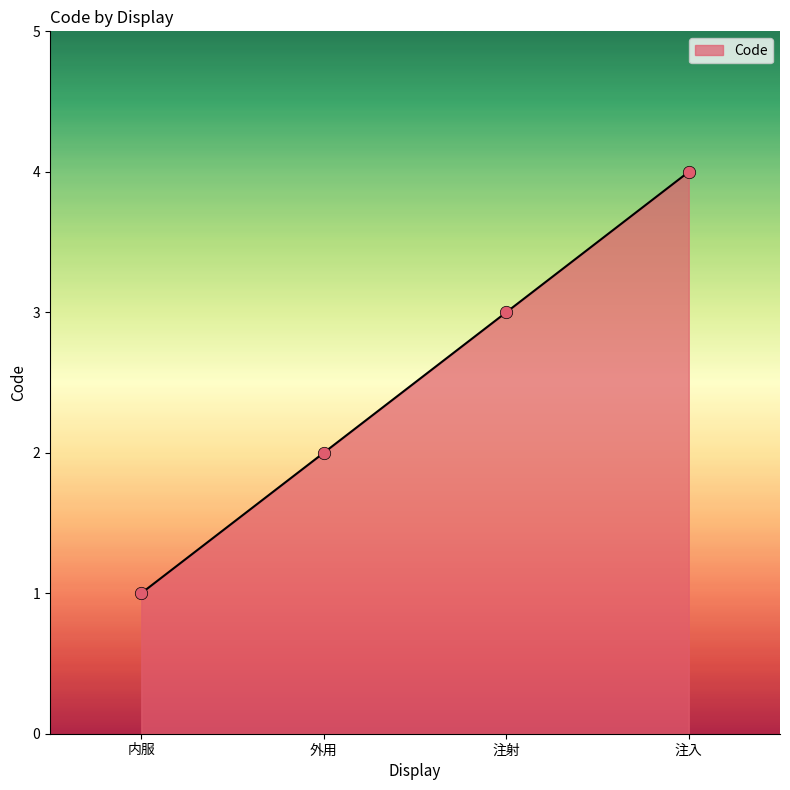

Between 内服 and 注射, which is larger?

注射